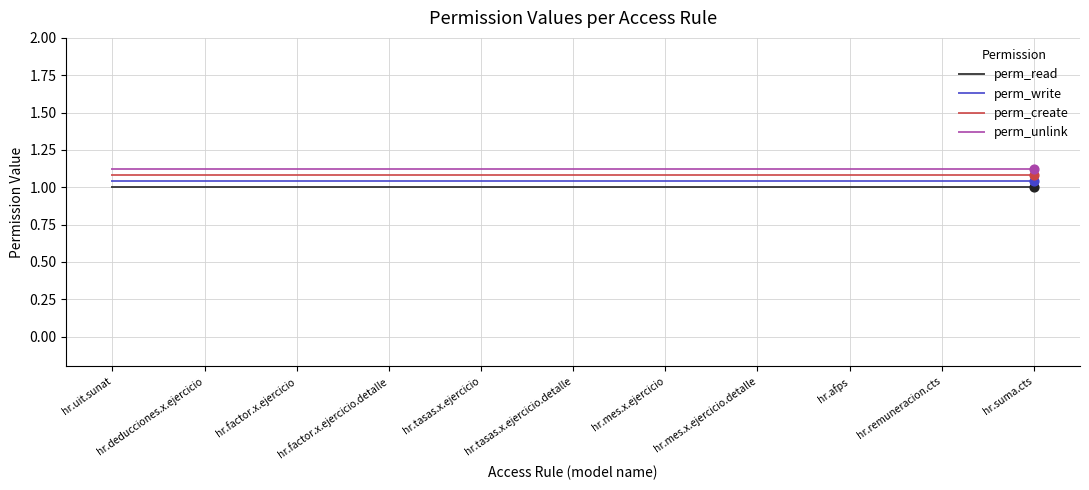

At how many categories does at least one series exceed 1?

11